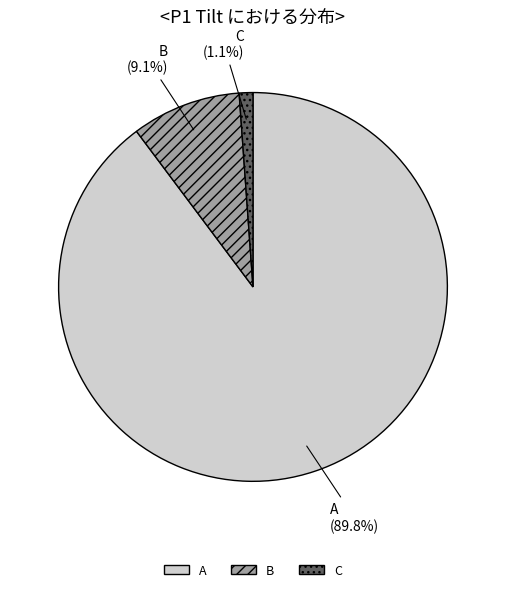

Which category accounts for the majority?

A